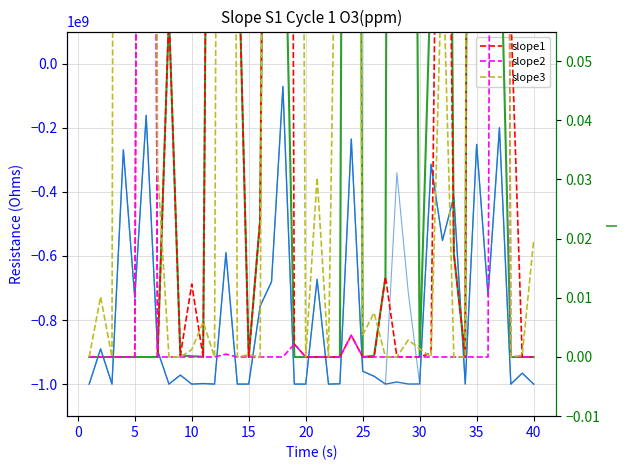

How many distinct data groups are displayed?

6